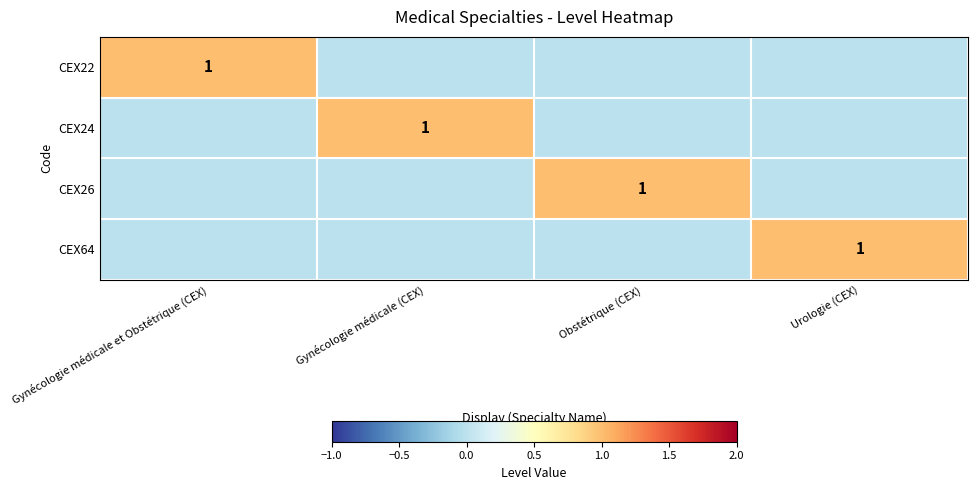

The value of CEX26 at Obstétrique (CEX) is 0. True or false?

False